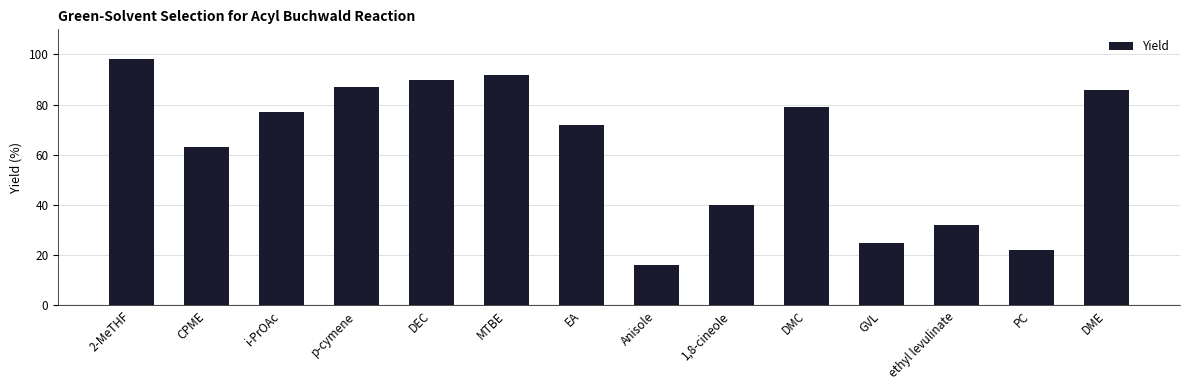

At which label is the value closest to 57?

CPME